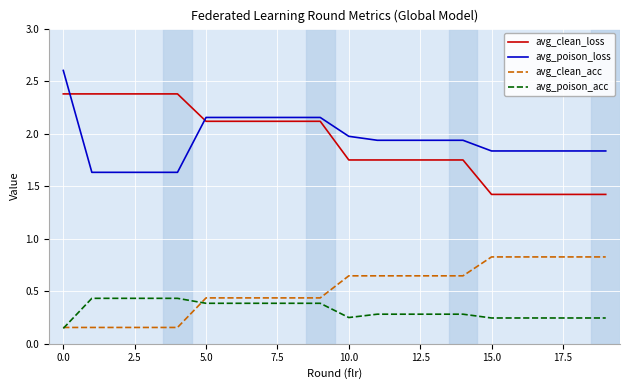

Does the chart have visible grid lines?

Yes